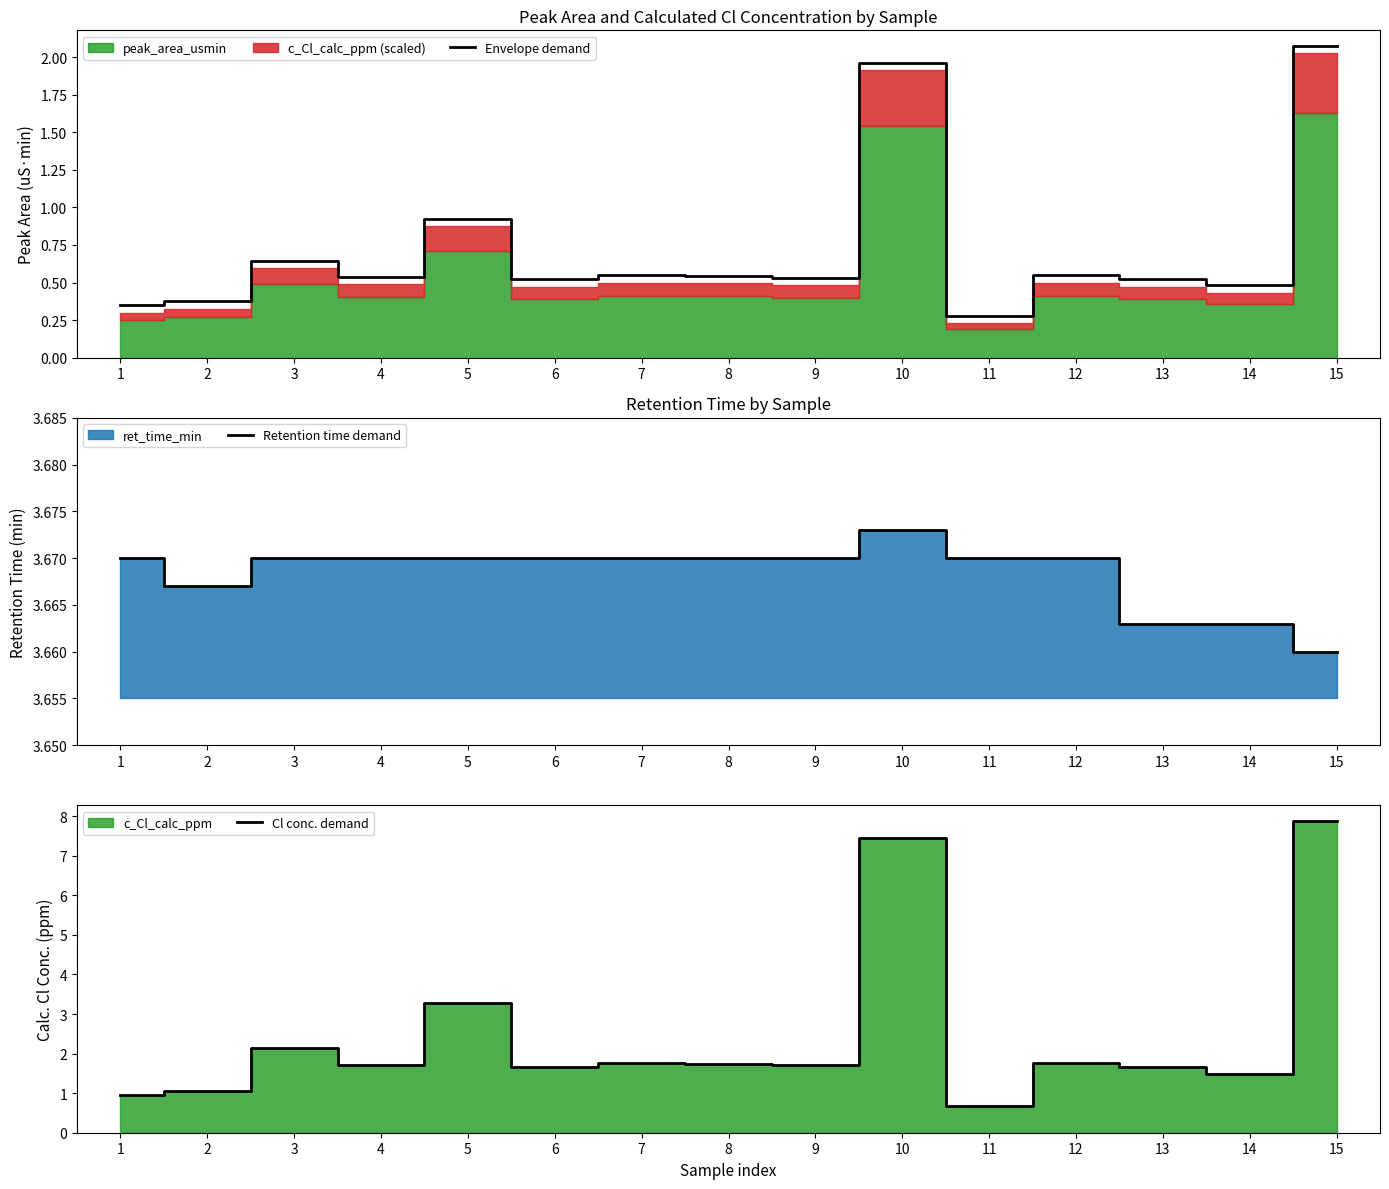

At which category does Cl conc. demand reach its first local valley?

4